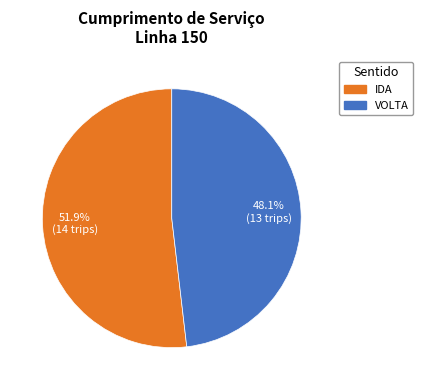

Is the sum of IDA and VOLTA greater than half?

Yes